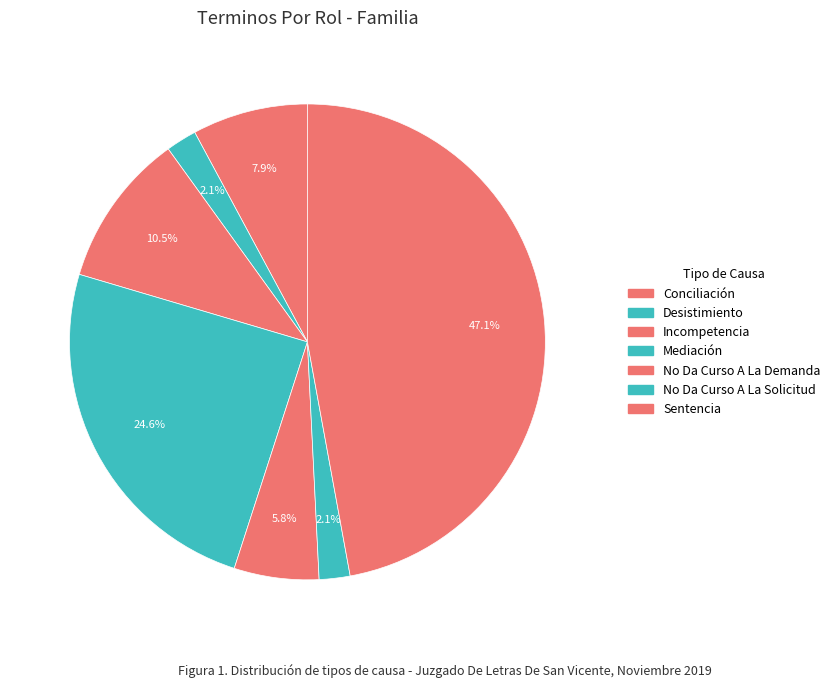

Which category has the biggest portion of the pie?

Sentencia